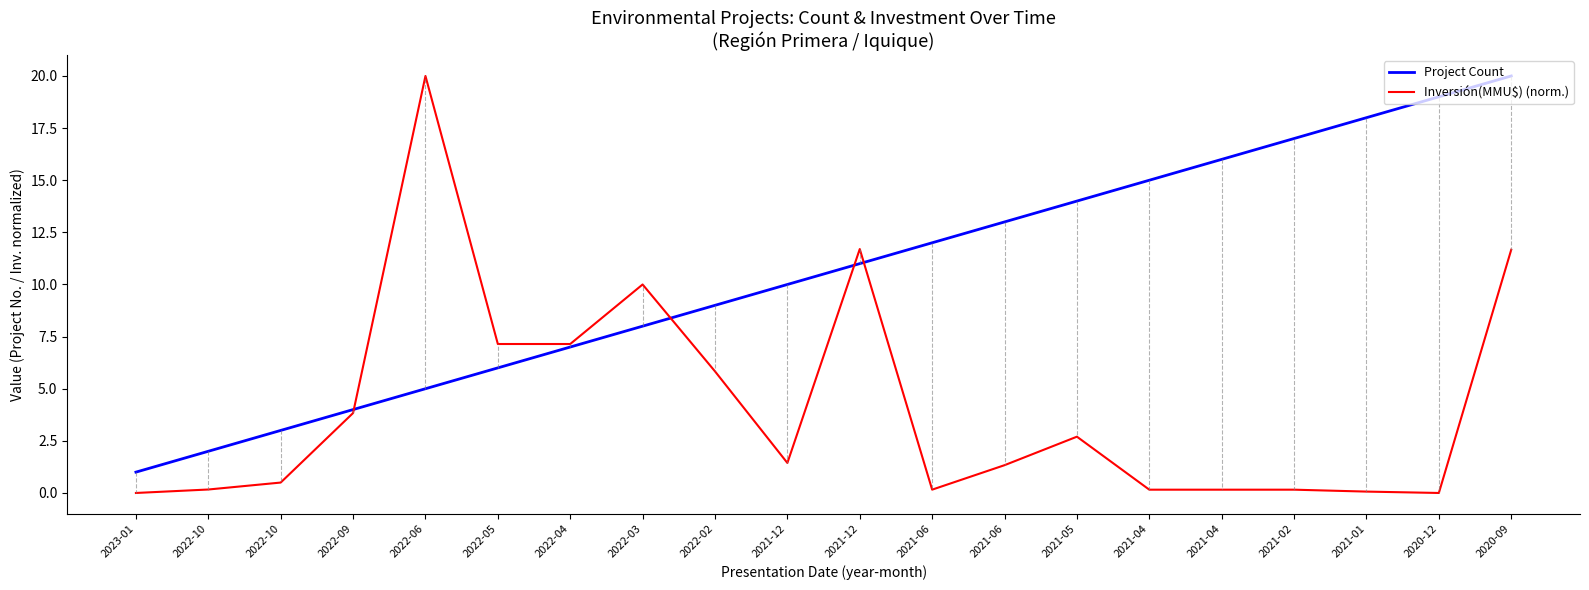

What is the maximum value for Inversión(MMU$) (norm.)?

20.0